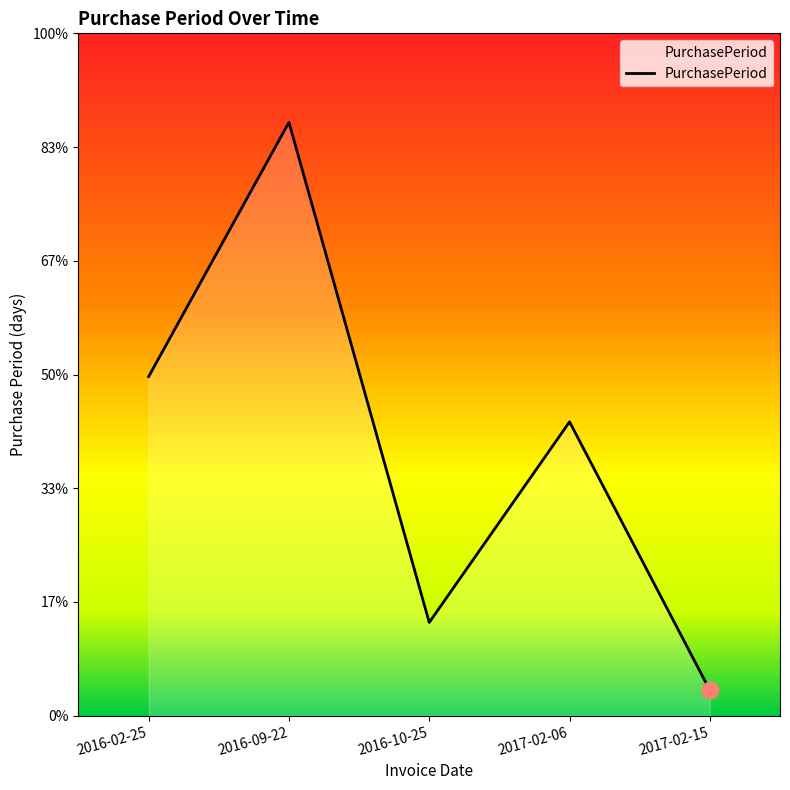

What is the difference between the maximum and minimum values?

201